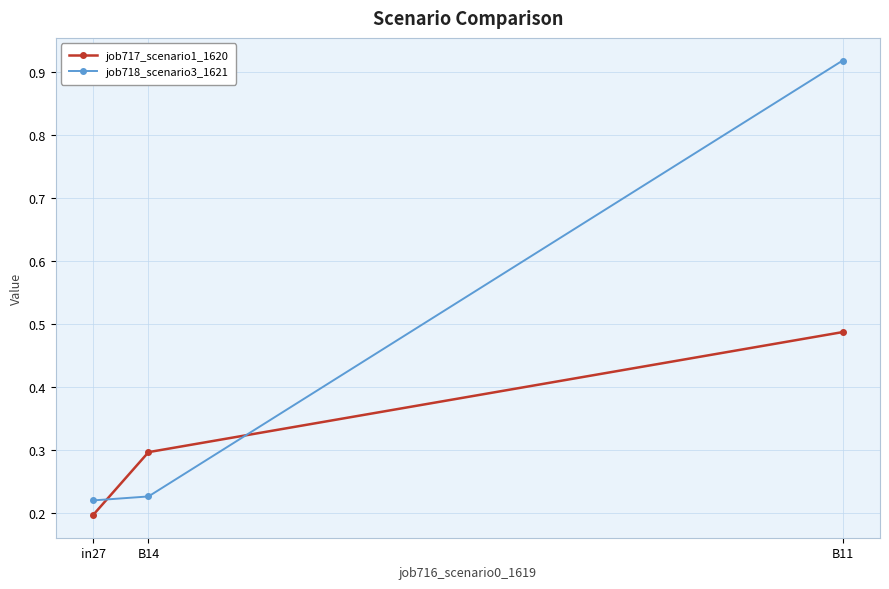

At how many categories does at least one series exceed 0?

3